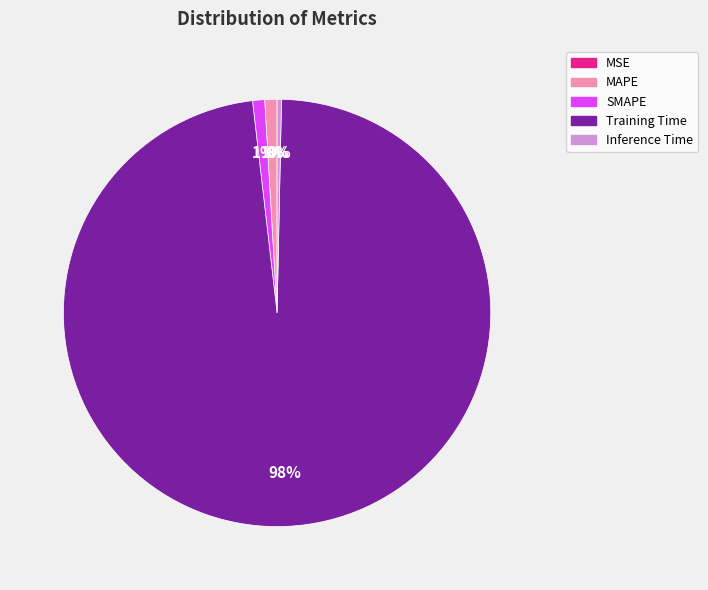

Does Inference Time account for over 50% of the chart?

No